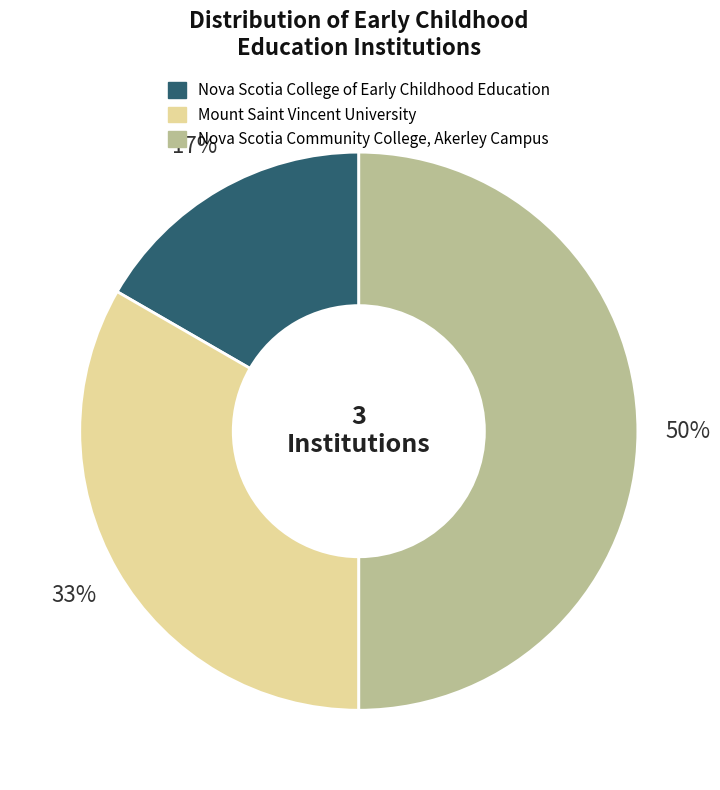

Rank the categories by value from highest to lowest.

Nova Scotia Community College, Akerley Campus, Mount Saint Vincent University, Nova Scotia College of Early Childhood Education